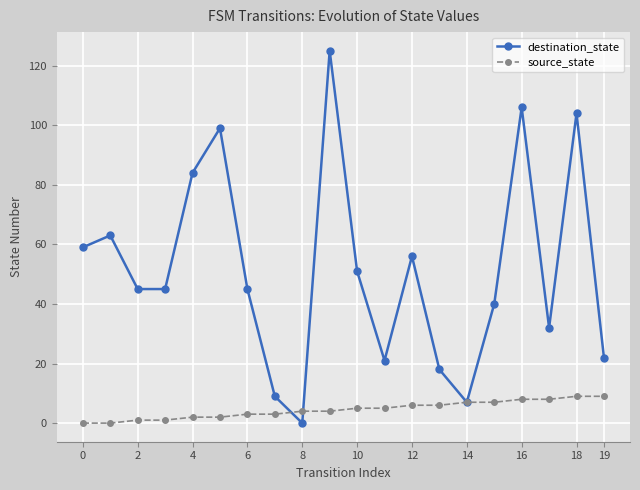

Which series has the largest range (max minus min)?

destination_state